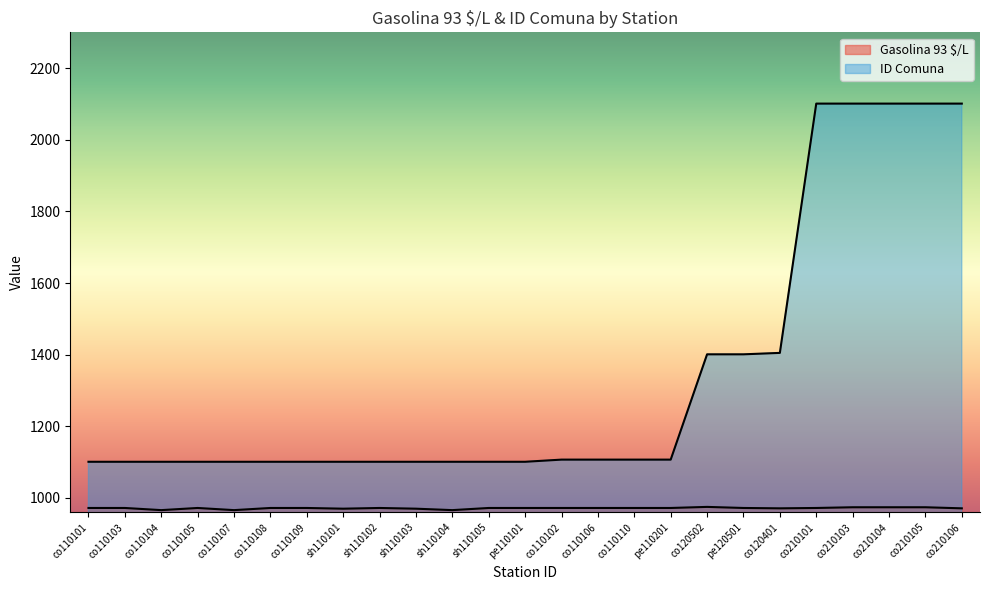

Where does the Gasolina 93 $/L series first go above 972?

co120502